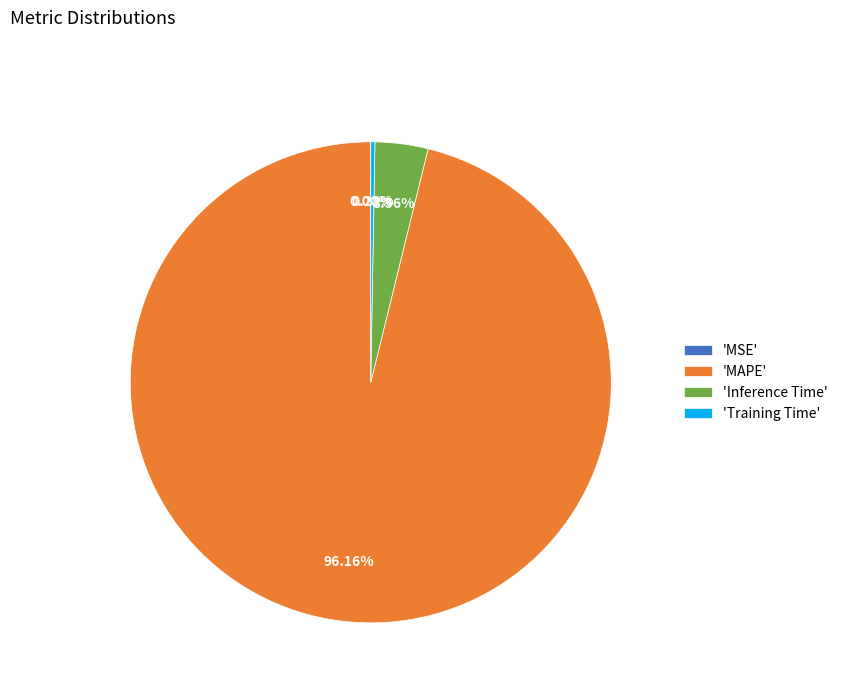

What is the majority slice?

'MAPE'